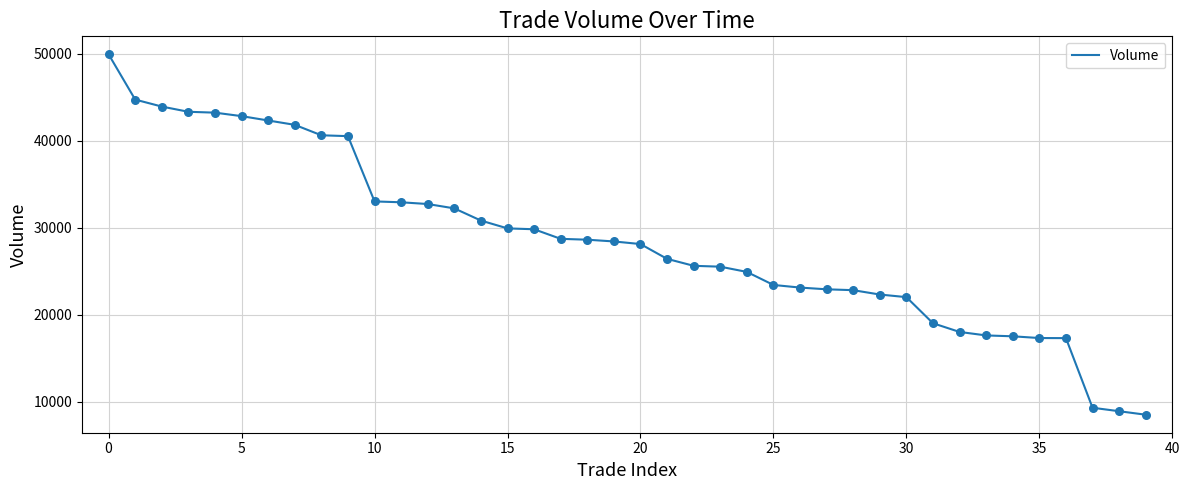

What is the difference between the maximum and minimum values?

41410